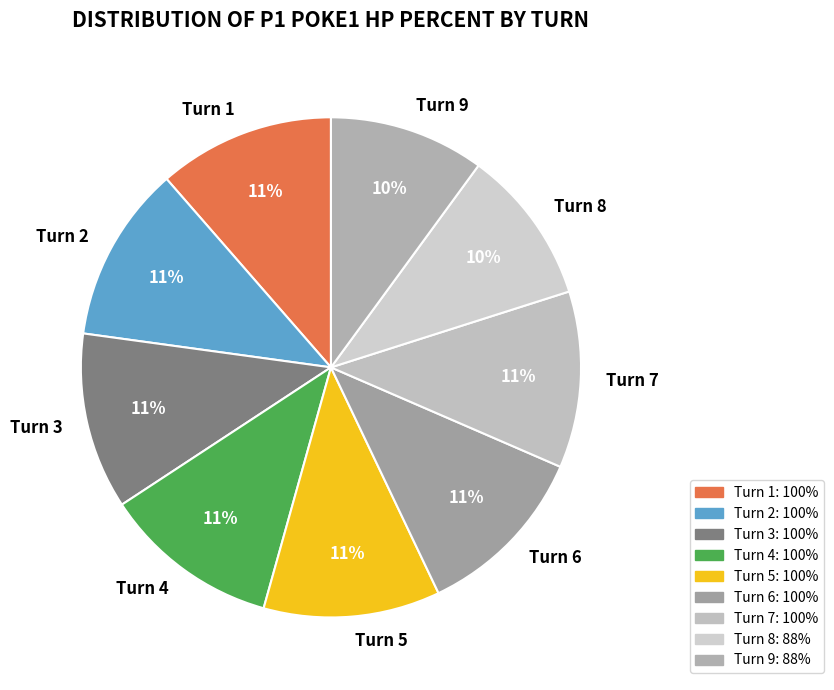

Is it true that Turn 3 is 11% of the pie?

True